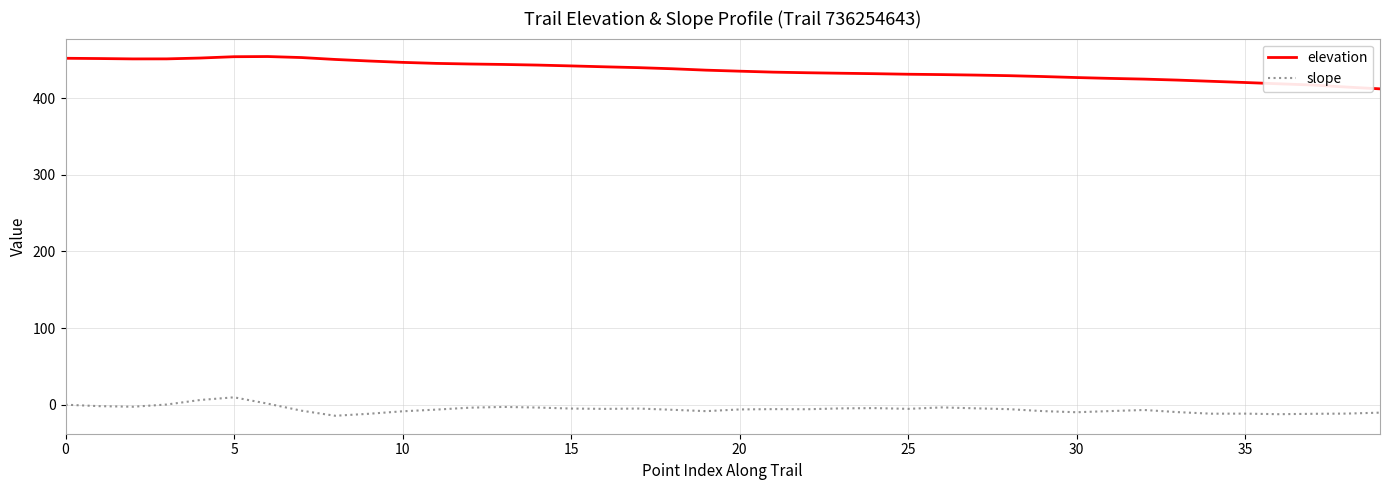

What is the difference between the maximum and minimum values in the slope series?

24.1